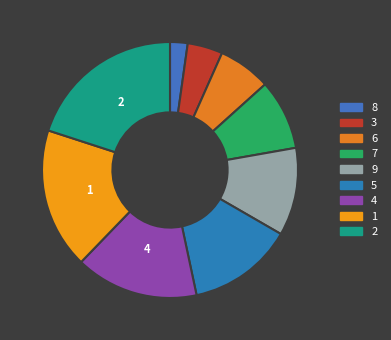

Which slice is the largest?

2